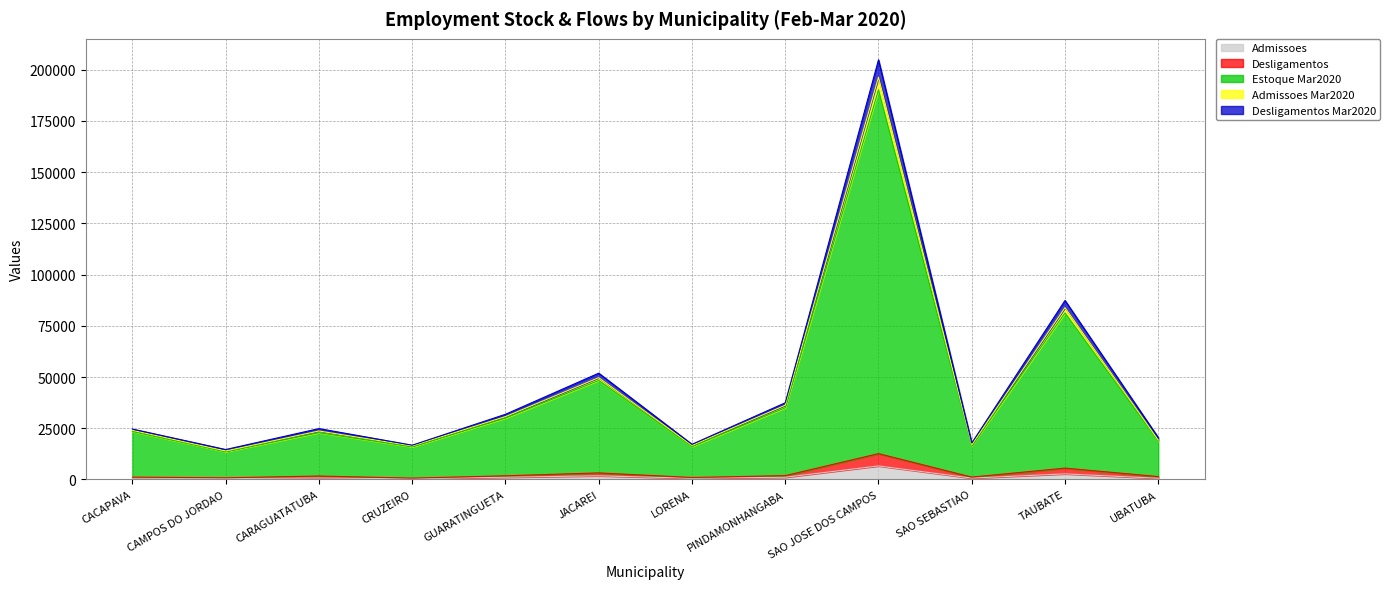

What is the approximate value of Desligamentos Mar2020 at CAMPOS DO JORDAO, to the nearest 10?

14620